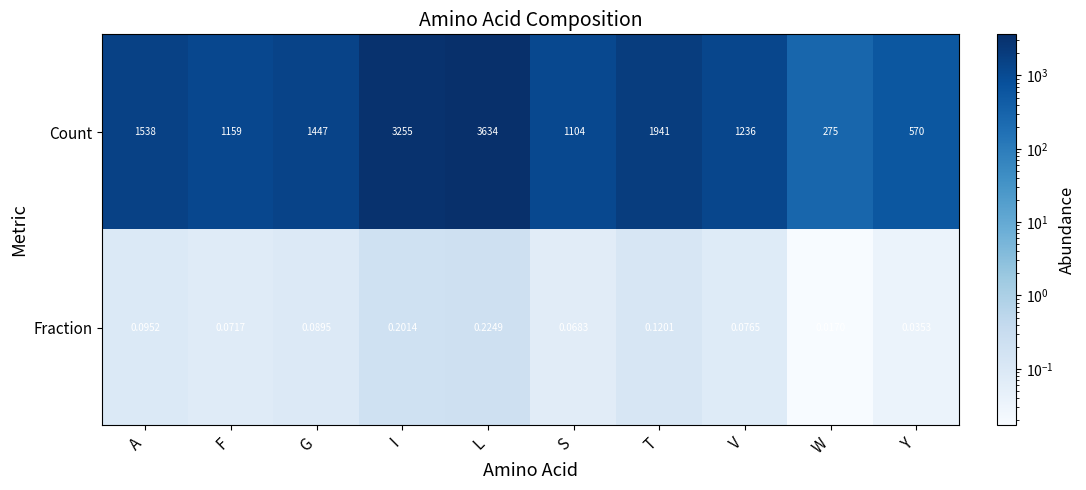

At which label does Count reach its peak?

L